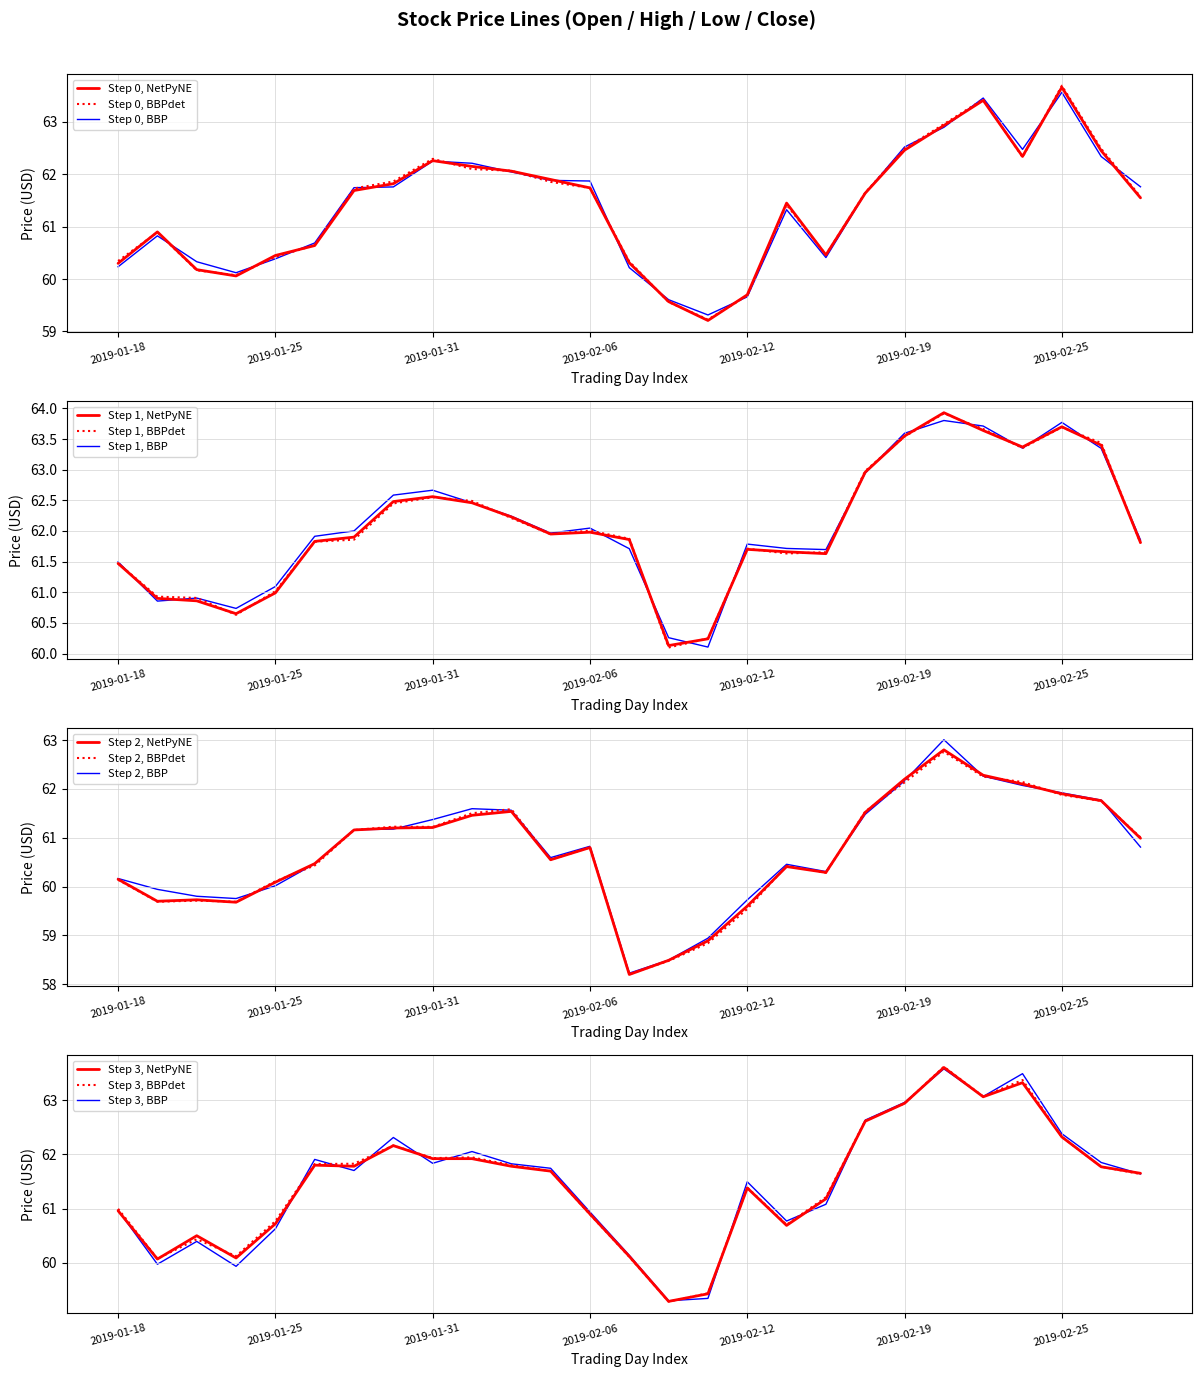

What is the difference between the second highest and second lowest values in the Open series?

3.8